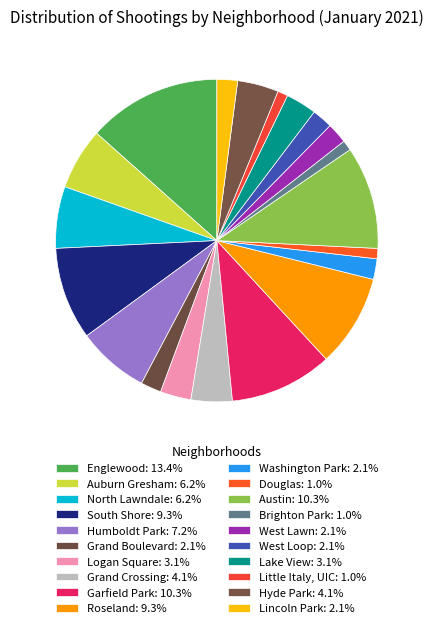

How many slices are in this pie chart?

20